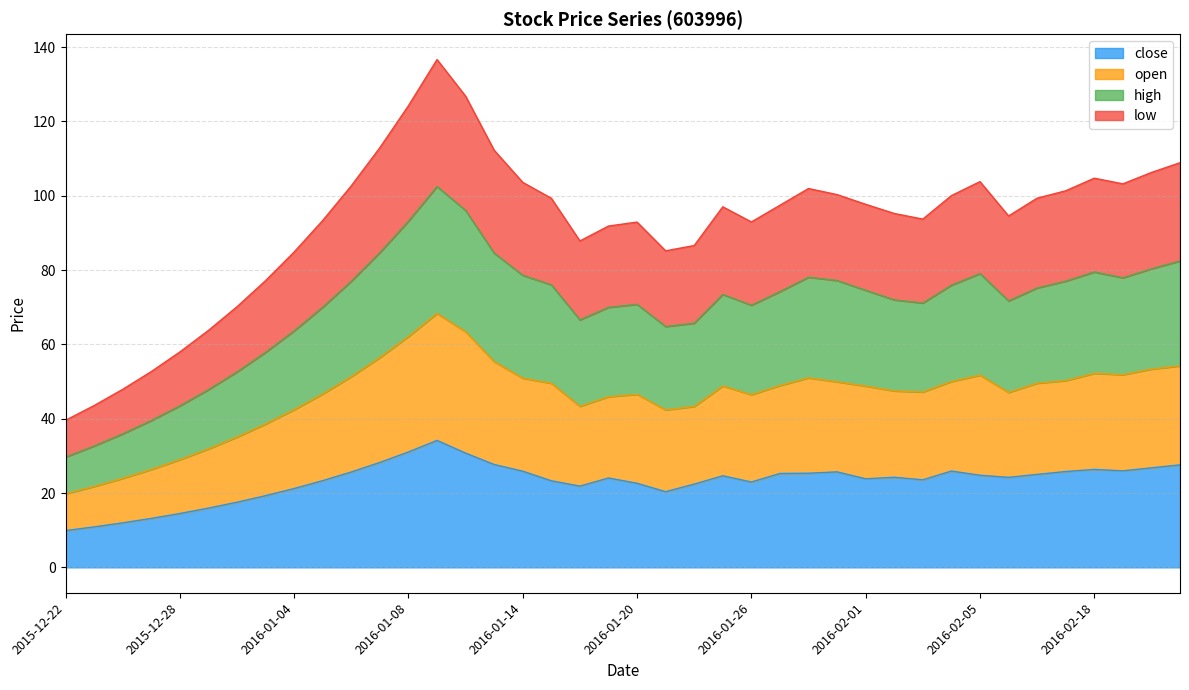

Count the number of categories in the chart.

40